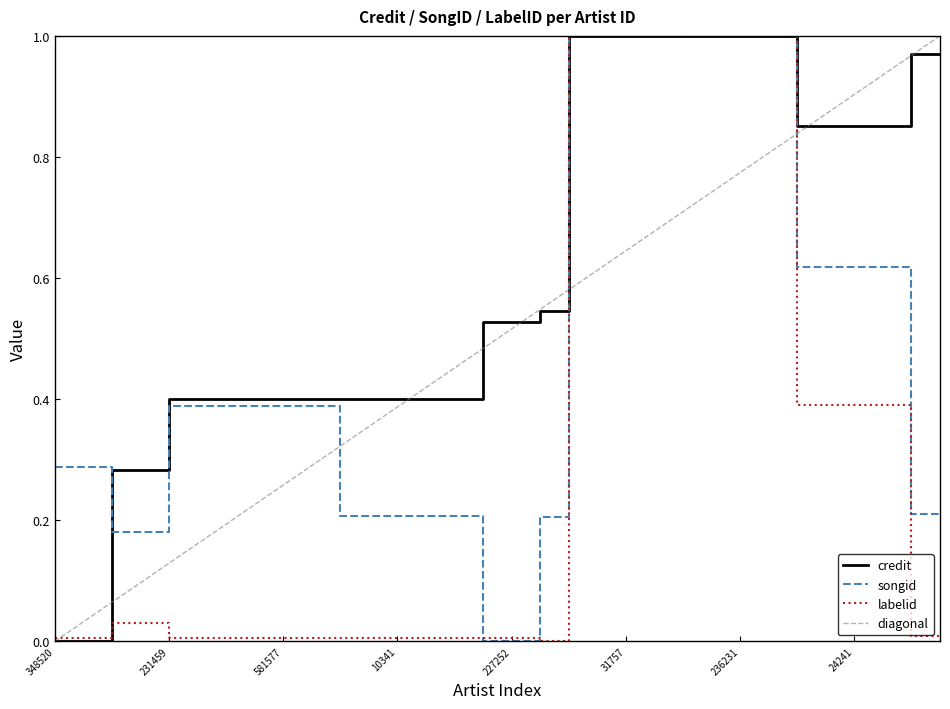

True or false: labelid and credit intersect in this chart.

True